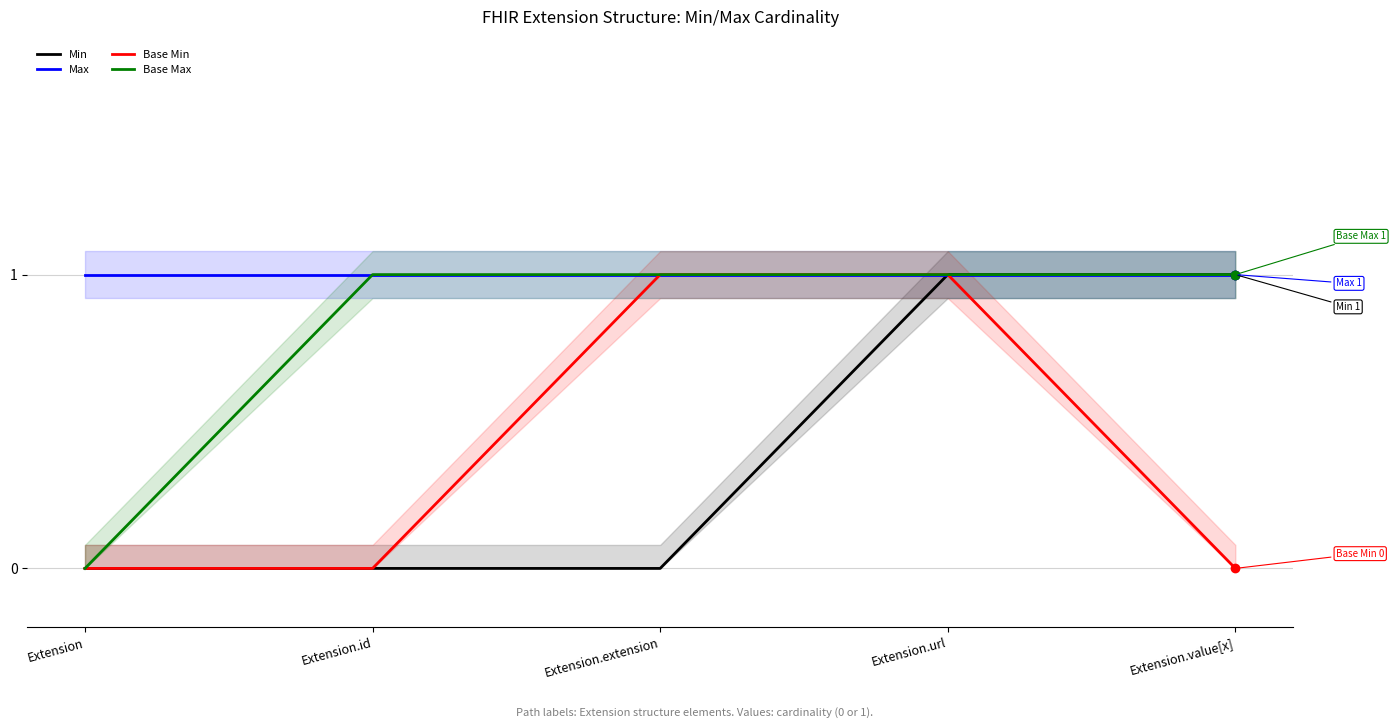

What is the label of the 5th point from the right?

Extension